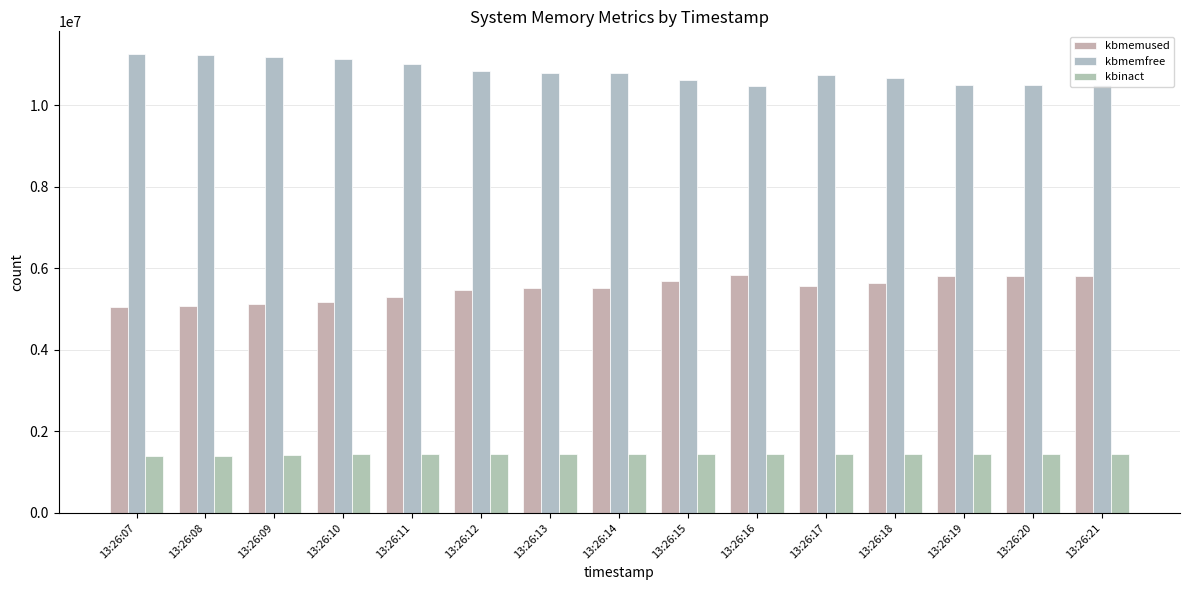

What is the value of the kbmemused bar at the 2nd from the left?

5075436